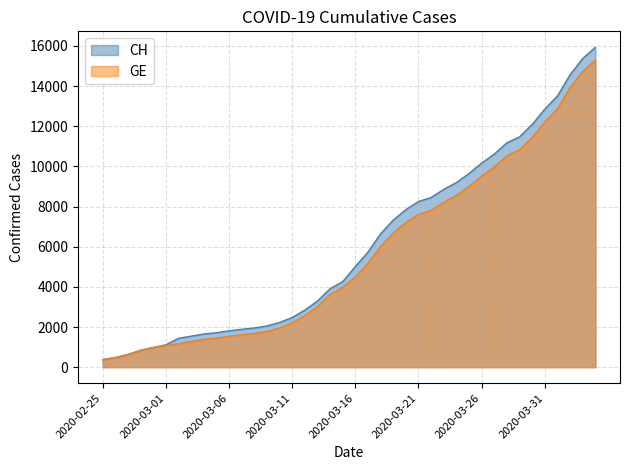

Which series has the widest spread of values?

CH